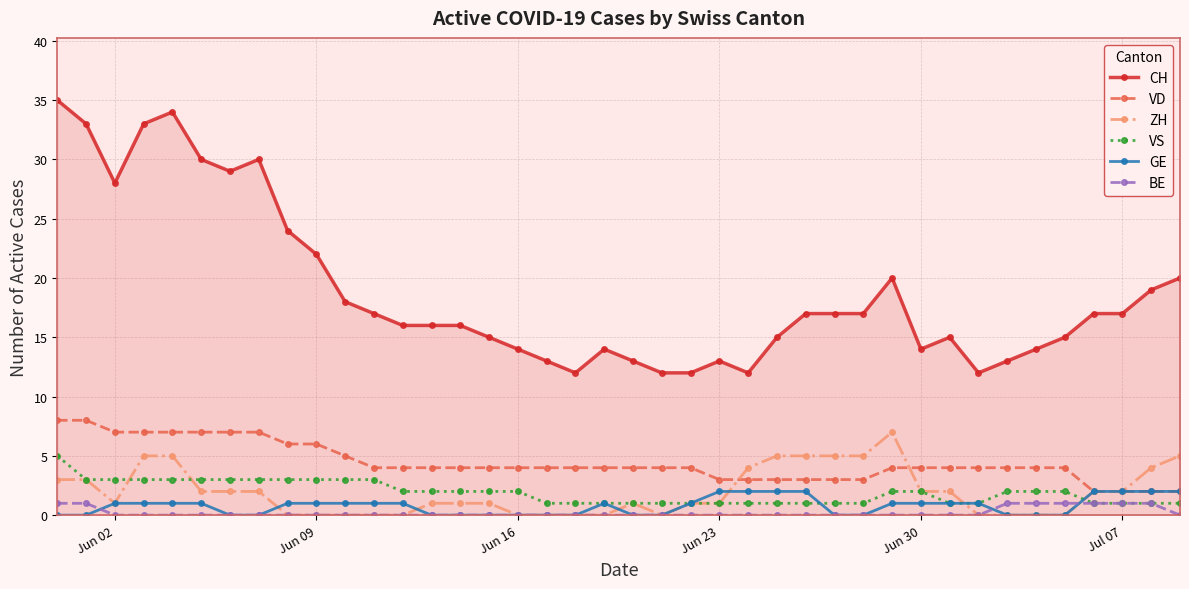

Which series has the largest range (max minus min)?

CH